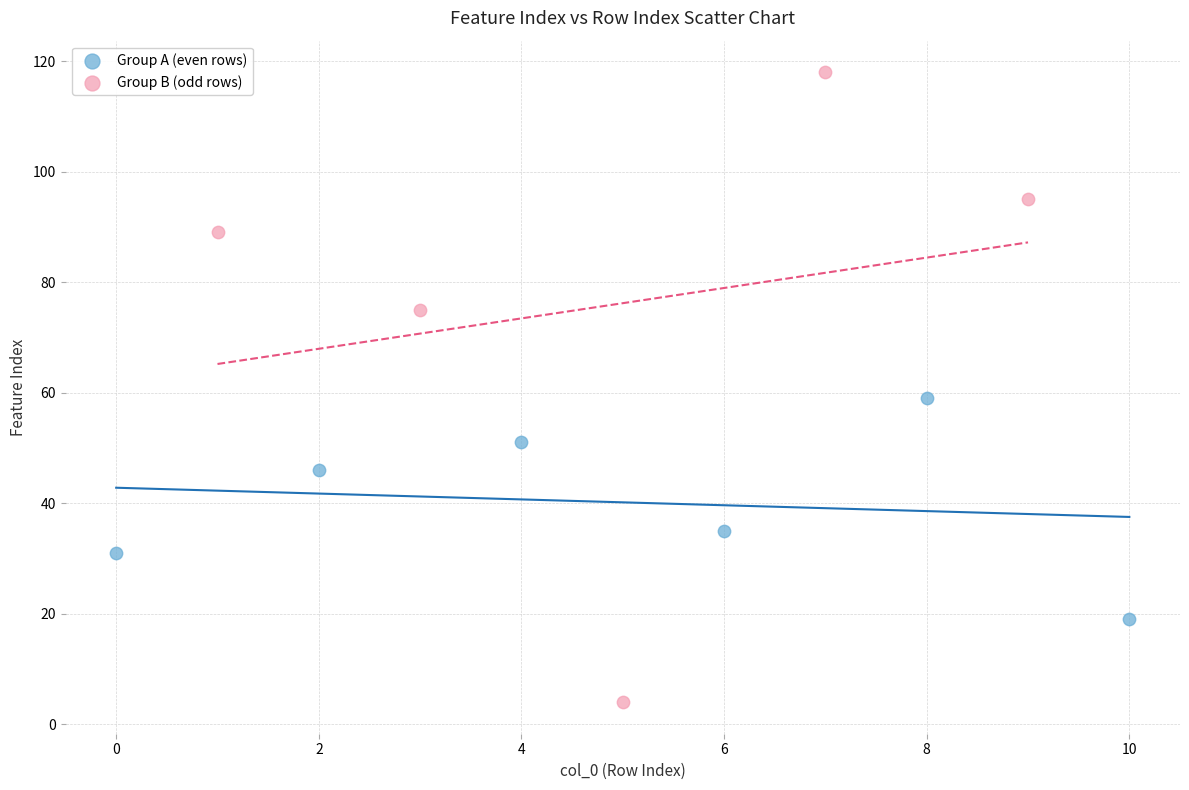

Which series contains the lowest Y value?

Group B (odd rows)